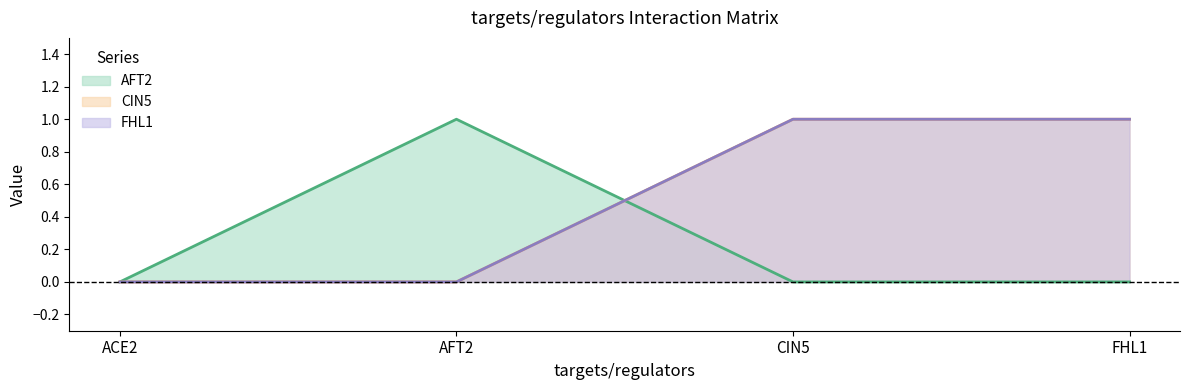

At which label is CIN5 closest to 0?

ACE2